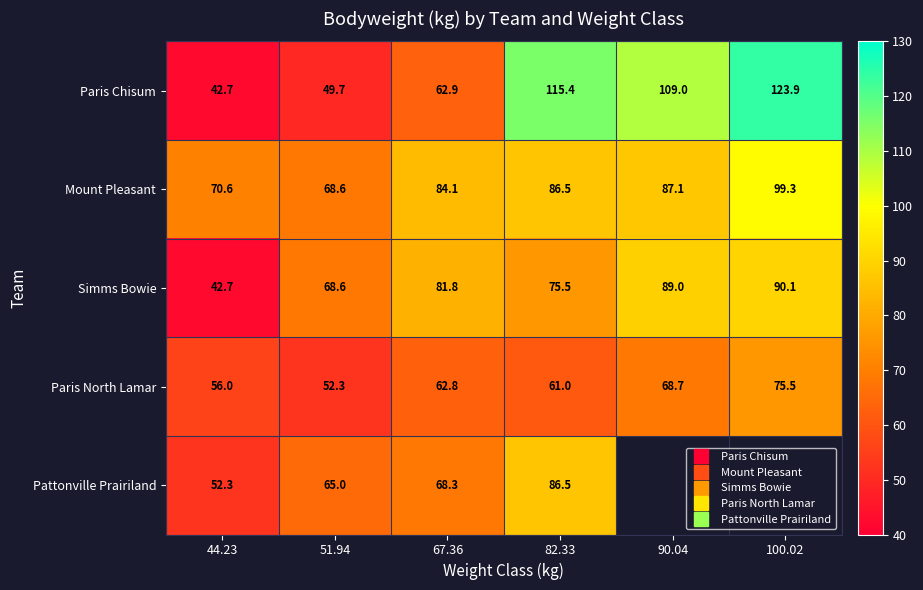

Rank the series at 51.94 from highest to lowest value.

Mount Pleasant, Simms Bowie, Pattonville Prairiland, Paris North Lamar, Paris Chisum